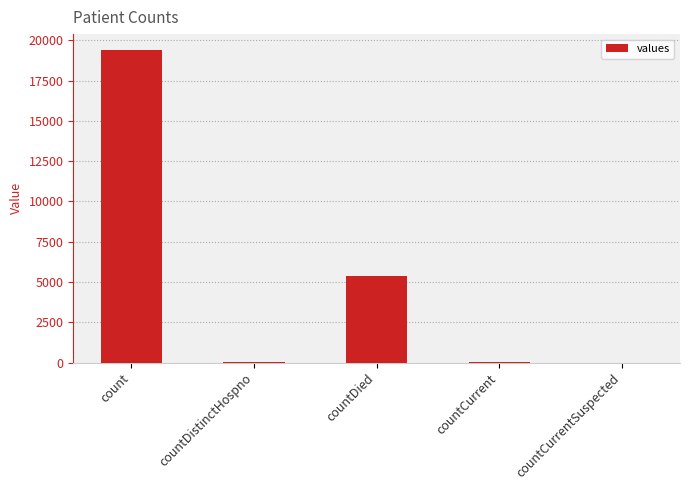

True or false: the data shows 28050 at count.

False